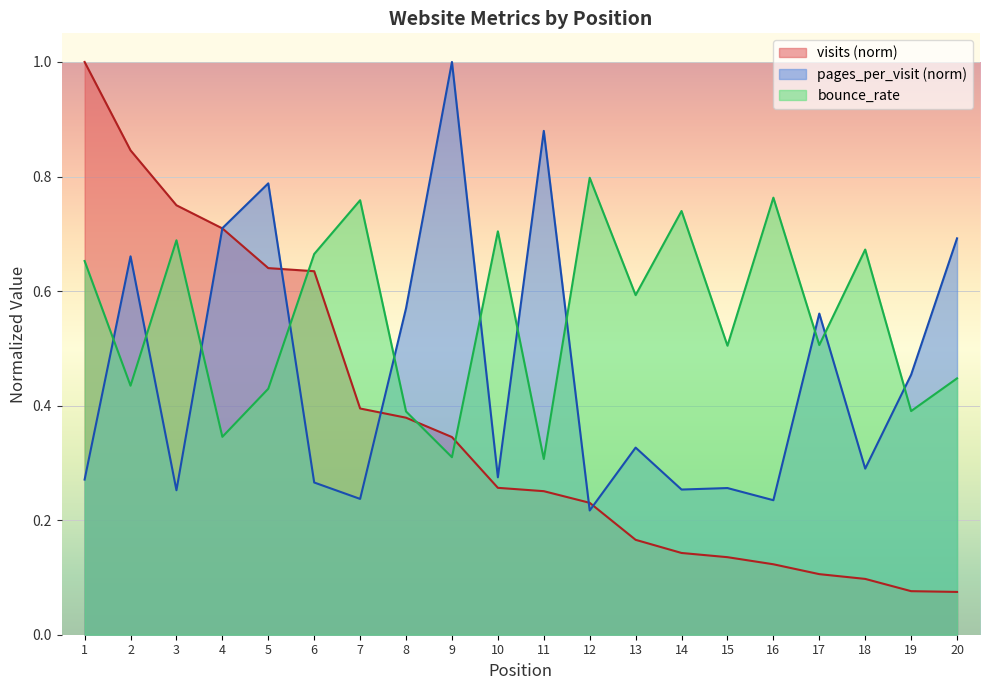

Which label corresponds to the largest value in the chart?

1